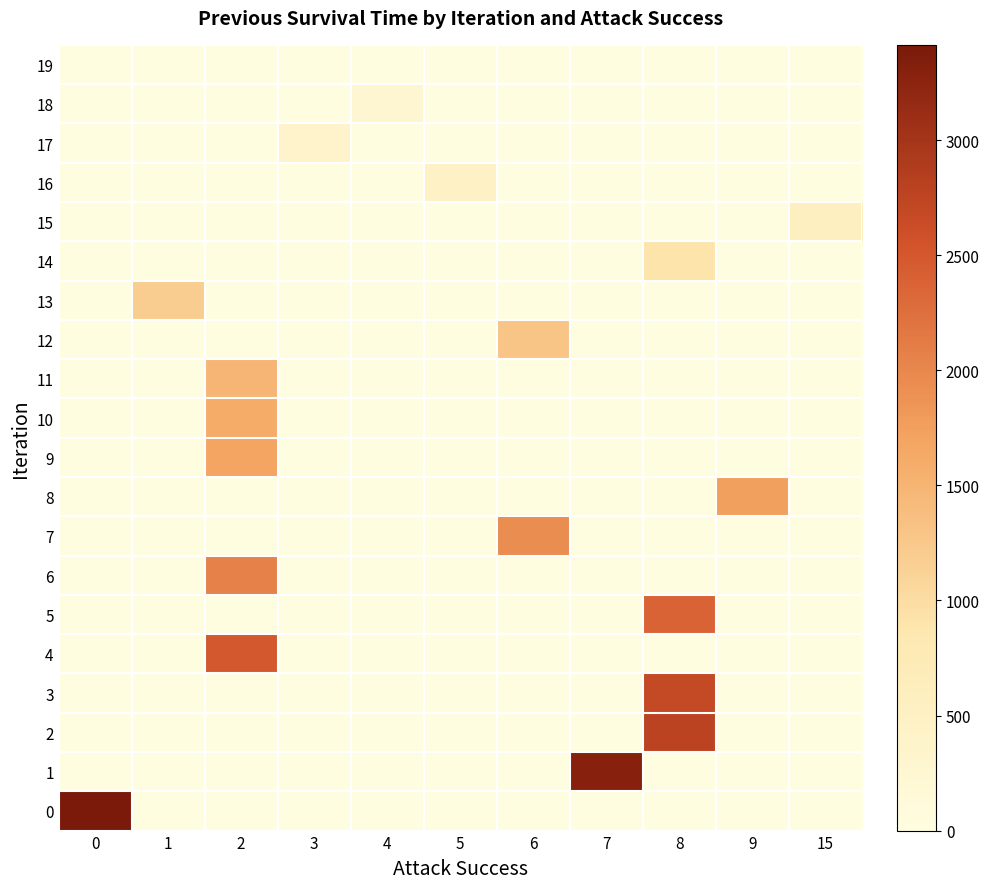

Reading left to right, list all the values displayed in this chart.

0: 0=3414	1=0	2=0	3=0	4=0	5=0	6=0	7=0	8=0	9=0	15=0
1: 0=0	1=0	2=0	3=0	4=0	5=0	6=0	7=3289	8=0	9=0	15=0
2: 0=0	1=0	2=0	3=0	4=0	5=0	6=0	7=0	8=2776	9=0	15=0
3: 0=0	1=0	2=0	3=0	4=0	5=0	6=0	7=0	8=2687	9=0	15=0
4: 0=0	1=0	2=2482	3=0	4=0	5=0	6=0	7=0	8=0	9=0	15=0
5: 0=0	1=0	2=0	3=0	4=0	5=0	6=0	7=0	8=2375	9=0	15=0
6: 0=0	1=0	2=2059	3=0	4=0	5=0	6=0	7=0	8=0	9=0	15=0
7: 0=0	1=0	2=0	3=0	4=0	5=0	6=1942	7=0	8=0	9=0	15=0
8: 0=0	1=0	2=0	3=0	4=0	5=0	6=0	7=0	8=0	9=1741	15=0
9: 0=0	1=0	2=1684	3=0	4=0	5=0	6=0	7=0	8=0	9=0	15=0
10: 0=0	1=0	2=1603	3=0	4=0	5=0	6=0	7=0	8=0	9=0	15=0
11: 0=0	1=0	2=1487	3=0	4=0	5=0	6=0	7=0	8=0	9=0	15=0
12: 0=0	1=0	2=0	3=0	4=0	5=0	6=1292	7=0	8=0	9=0	15=0
13: 0=0	1=1187	2=0	3=0	4=0	5=0	6=0	7=0	8=0	9=0	15=0
14: 0=0	1=0	2=0	3=0	4=0	5=0	6=0	7=0	8=895	9=0	15=0
15: 0=0	1=0	2=0	3=0	4=0	5=0	6=0	7=0	8=0	9=0	15=563
16: 0=0	1=0	2=0	3=0	4=0	5=475	6=0	7=0	8=0	9=0	15=0
17: 0=0	1=0	2=0	3=387	4=0	5=0	6=0	7=0	8=0	9=0	15=0
18: 0=0	1=0	2=0	3=0	4=255	5=0	6=0	7=0	8=0	9=0	15=0
19: 0=0	1=0	2=0	3=0	4=0	5=0	6=0	7=0	8=0	9=0	15=0